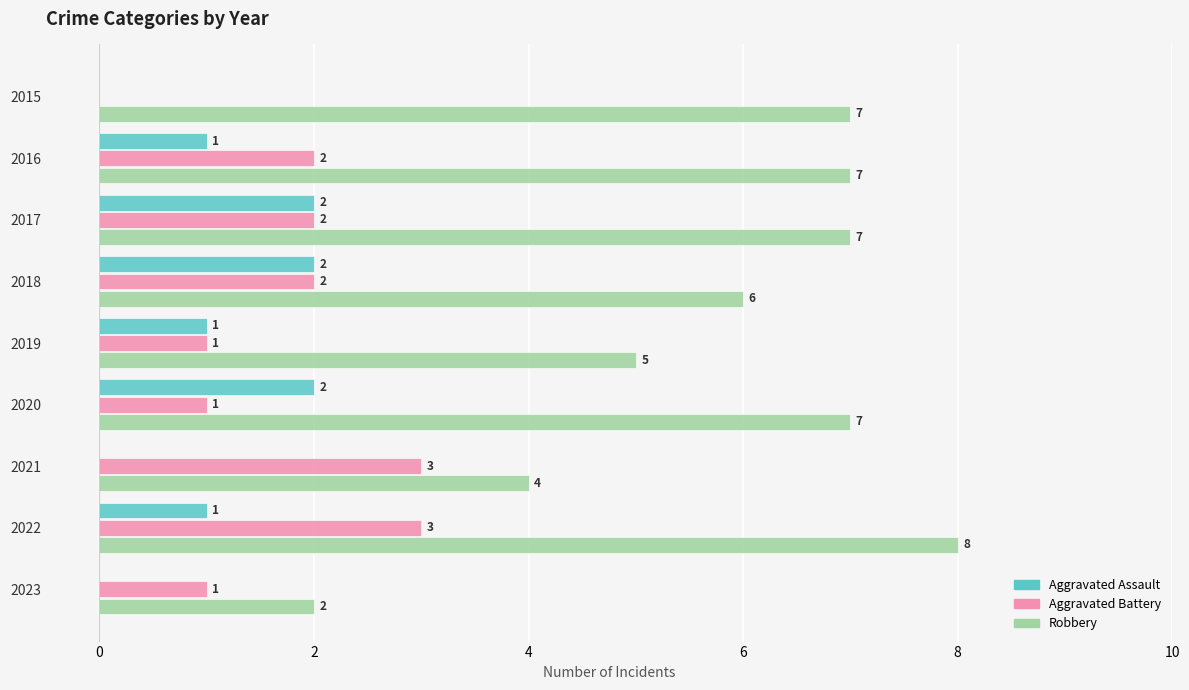

At which category is the sum across all series the highest?

2022